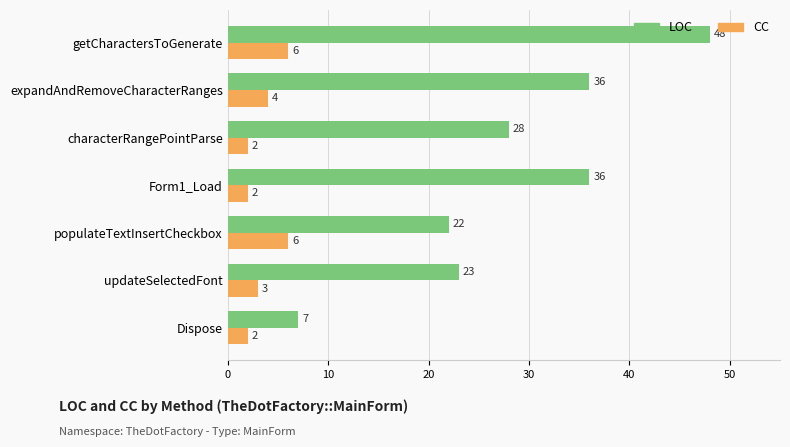

What is the total value across all series at populateTextInsertCheckbox?

28